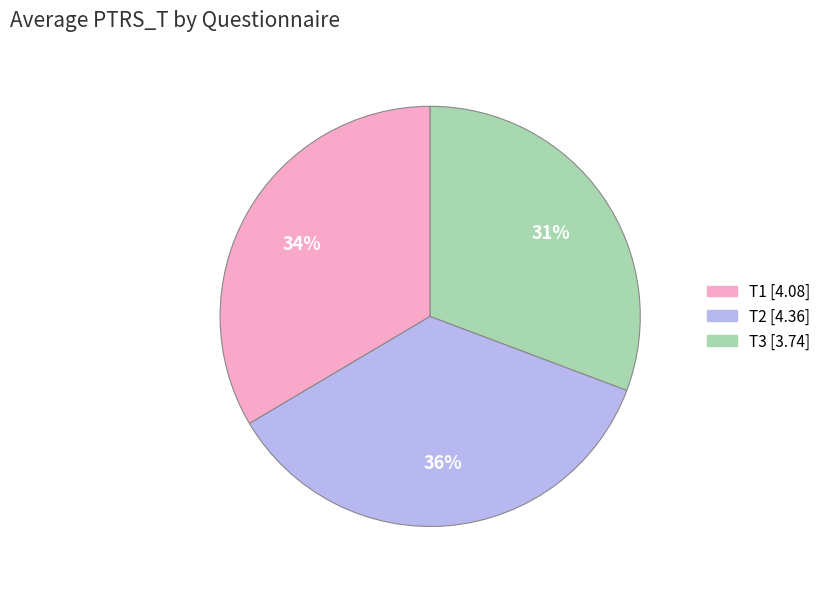

Do T2 [4.36] and T1 [4.08] together represent more than half of the pie?

Yes